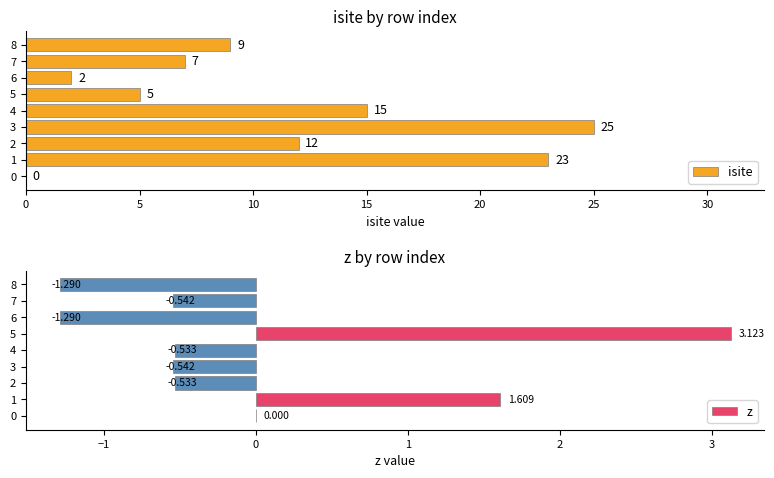

Is it true that isite equals 8 at 5?

False